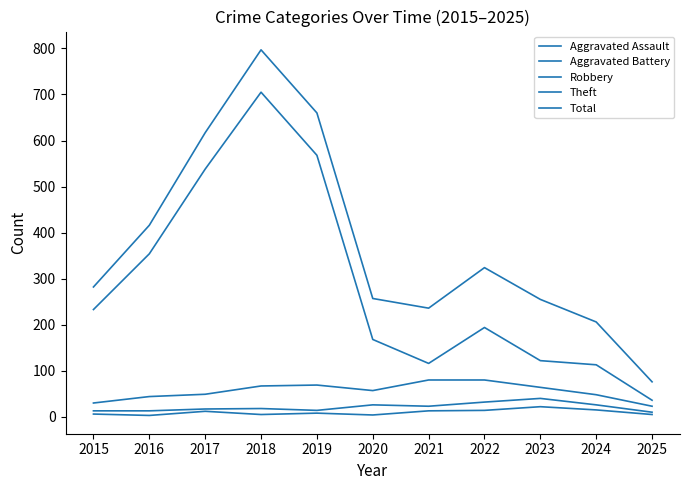

Is this an area chart (filled region under the line)?

No